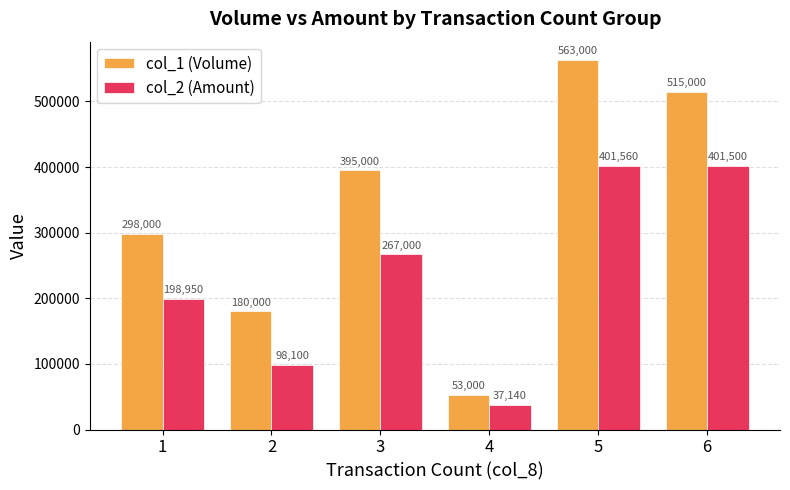

Are the bars horizontal?

No